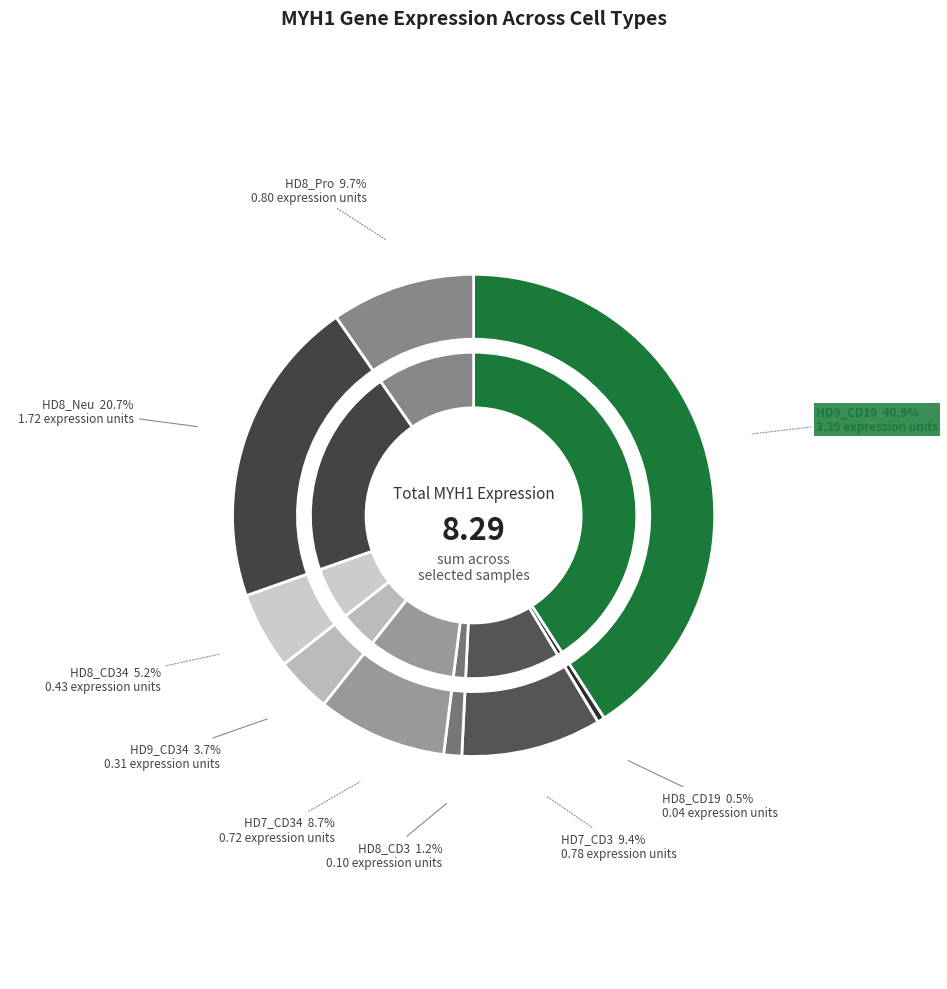

How many segments does this pie chart have?

9